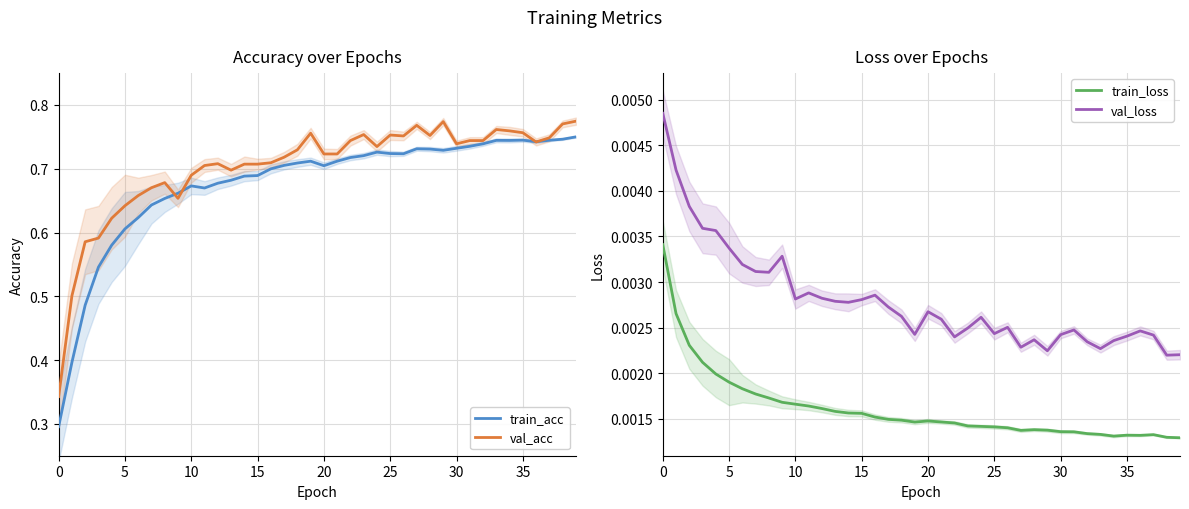

Does the chart display data point markers on the line(s)?

No